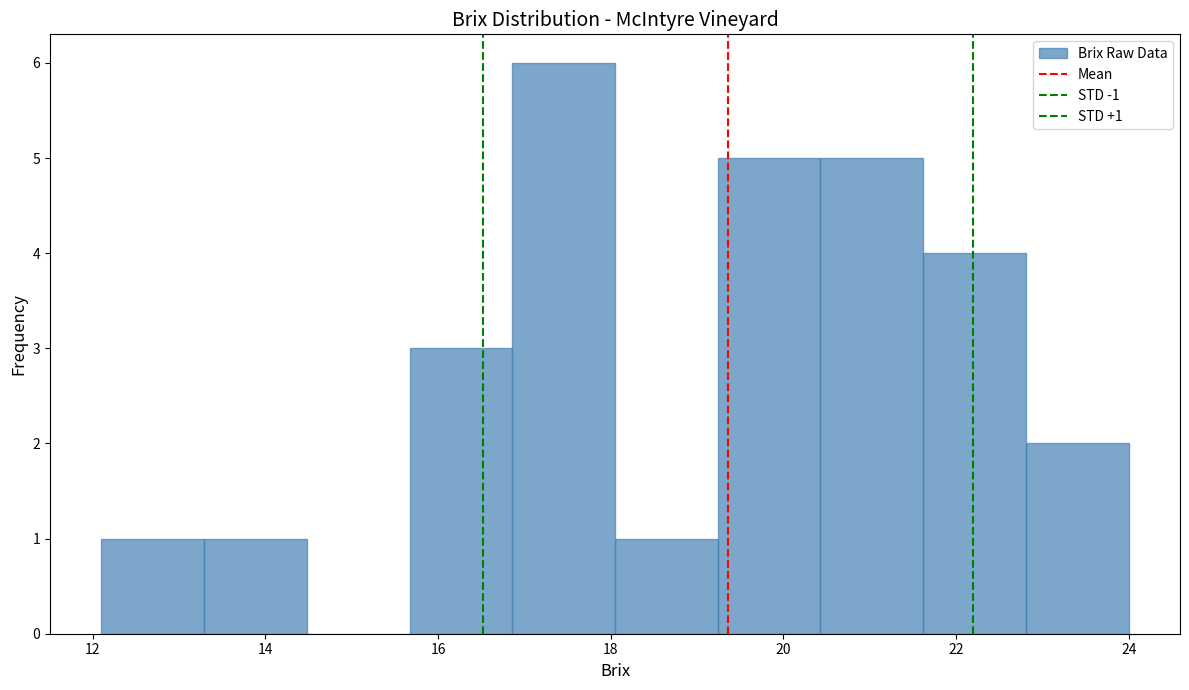

Which range on the x-axis has the tallest bar?

16.8 to 18.0